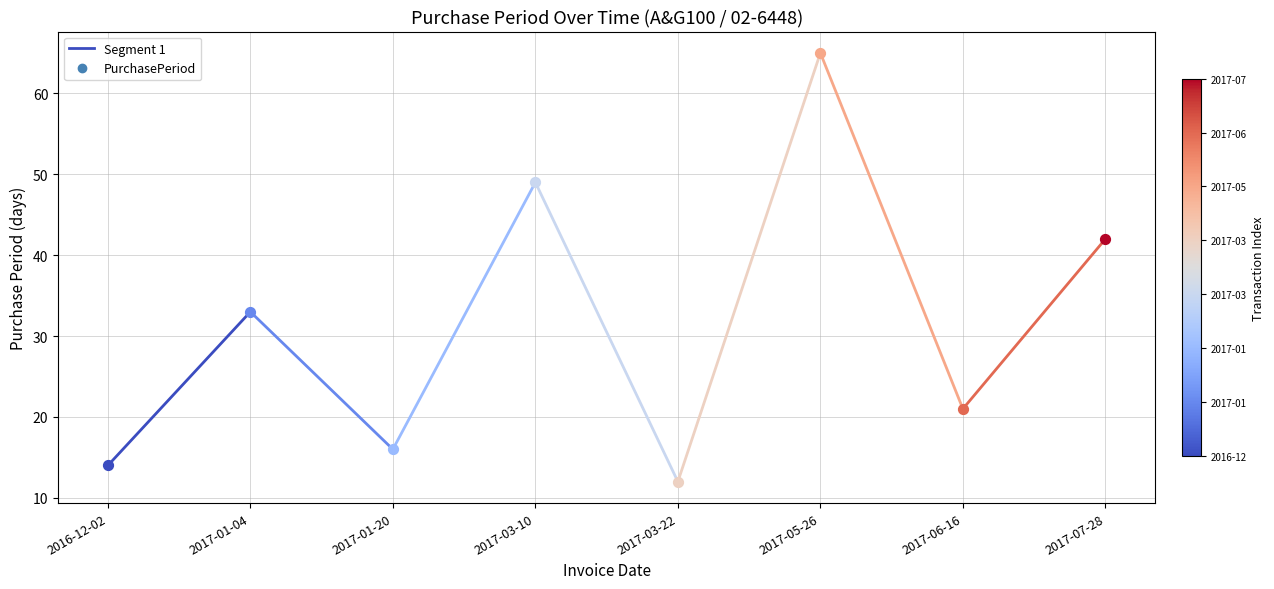

What is the ratio of the value at 2017-05-26 to the value at 2017-01-20?

4.1